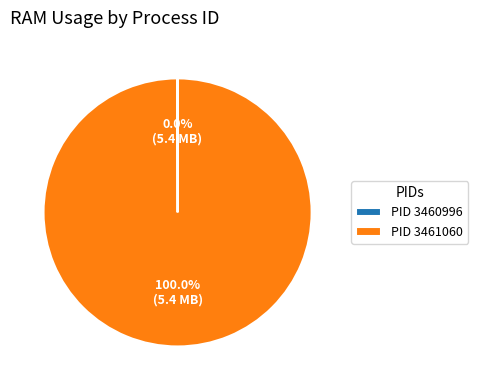

Which slice represents more than half of the pie?

PID 3461060